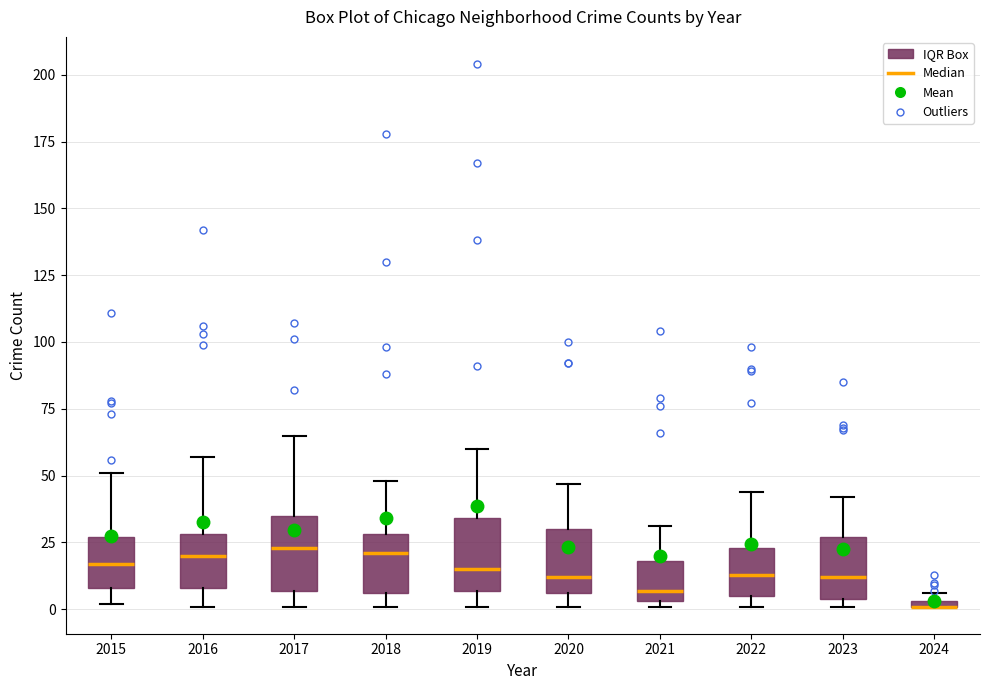

Where does the median line of the box at x = 2016 sit on the y-axis? The values are not printed on the chart, so give them approximately, as read against the axis.

20